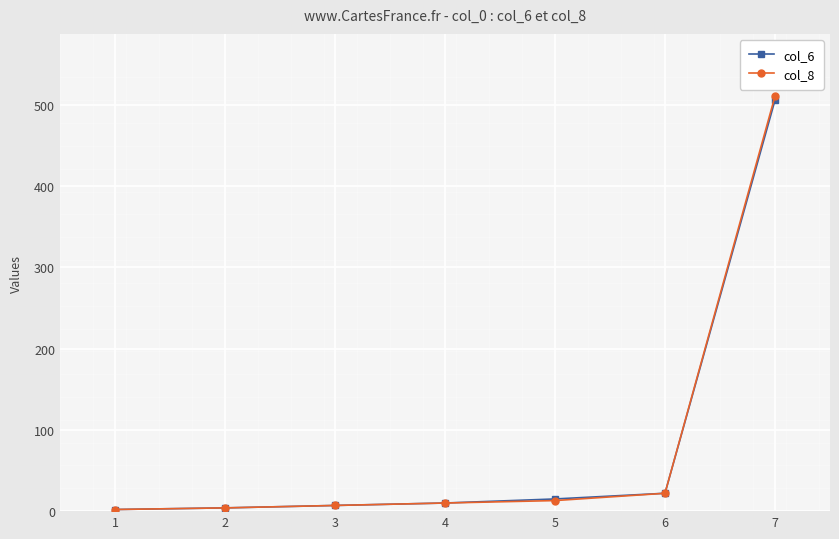

What is the value of the col_6 point at the 4th from the left?

10